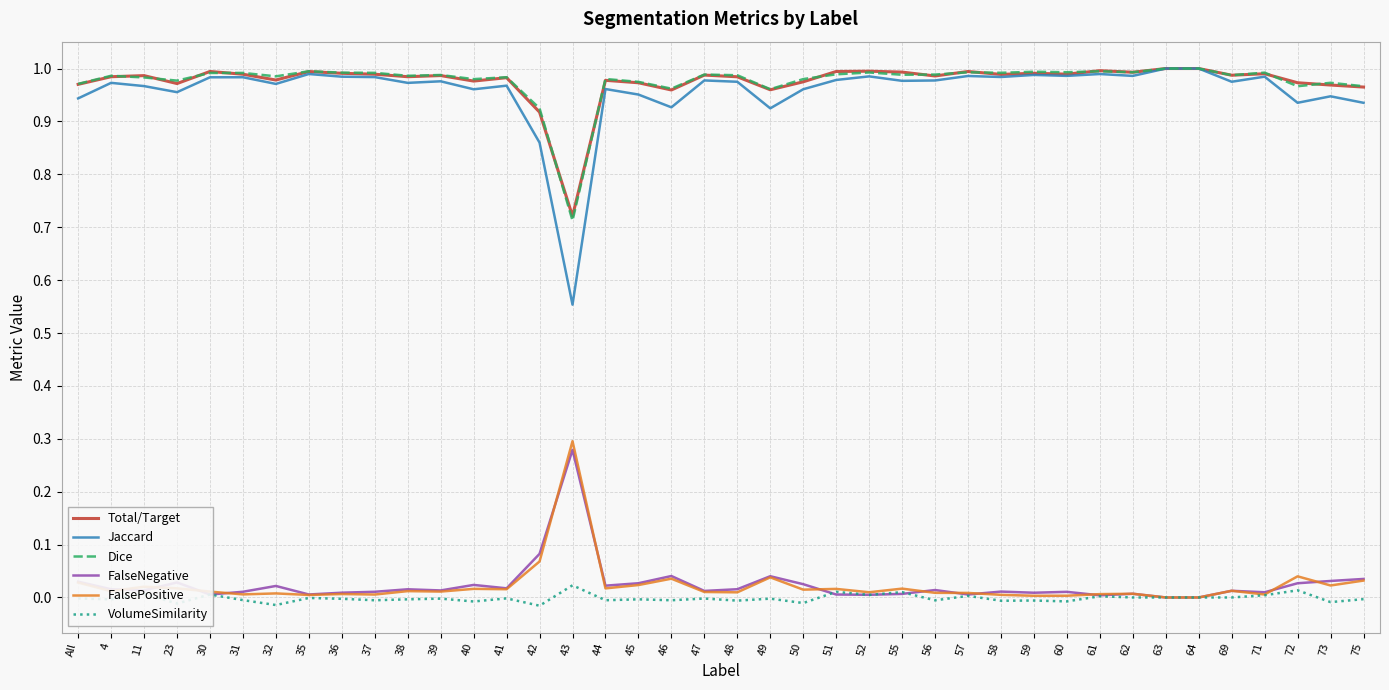

Which category has the lowest value in the Total/Target series?

43